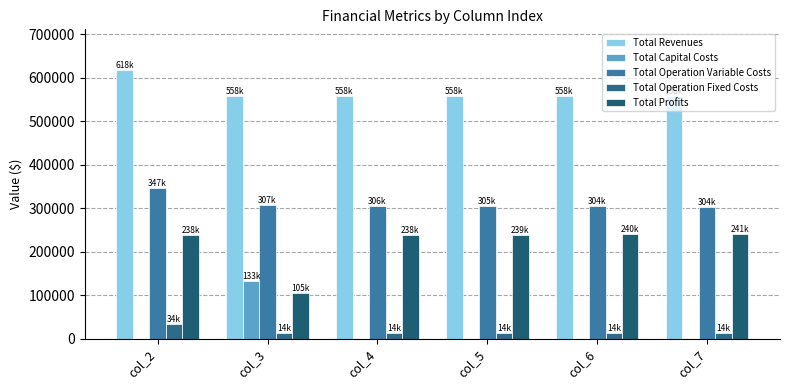

How many series are shown in this chart?

5